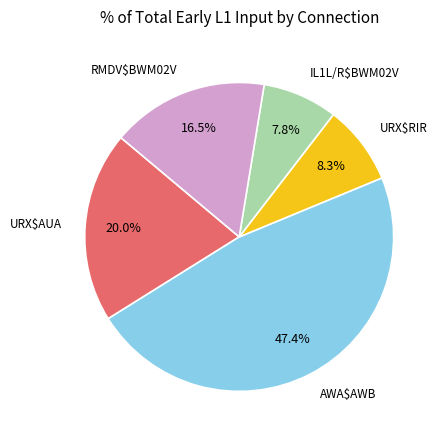

Does any single category account for the majority?

No